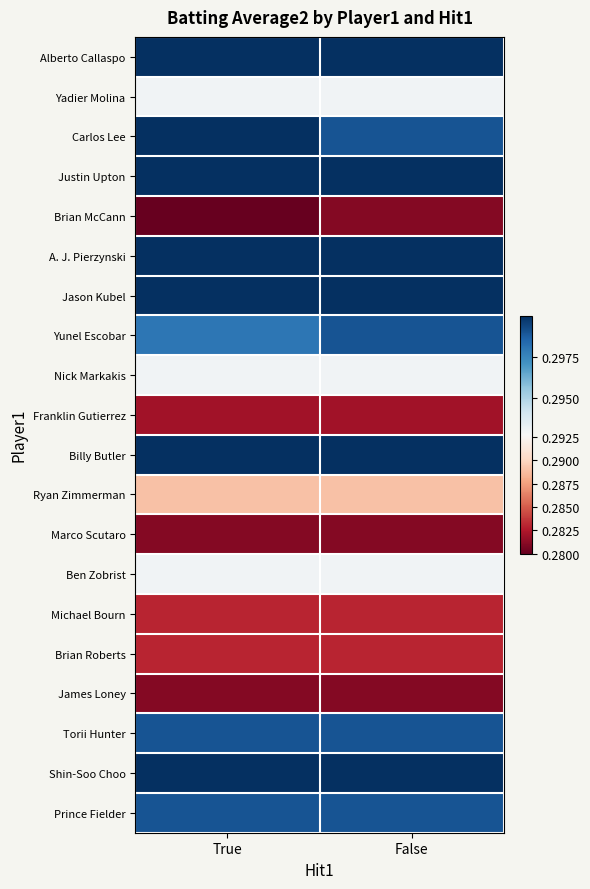

At which category is the sum across all series the highest?

False